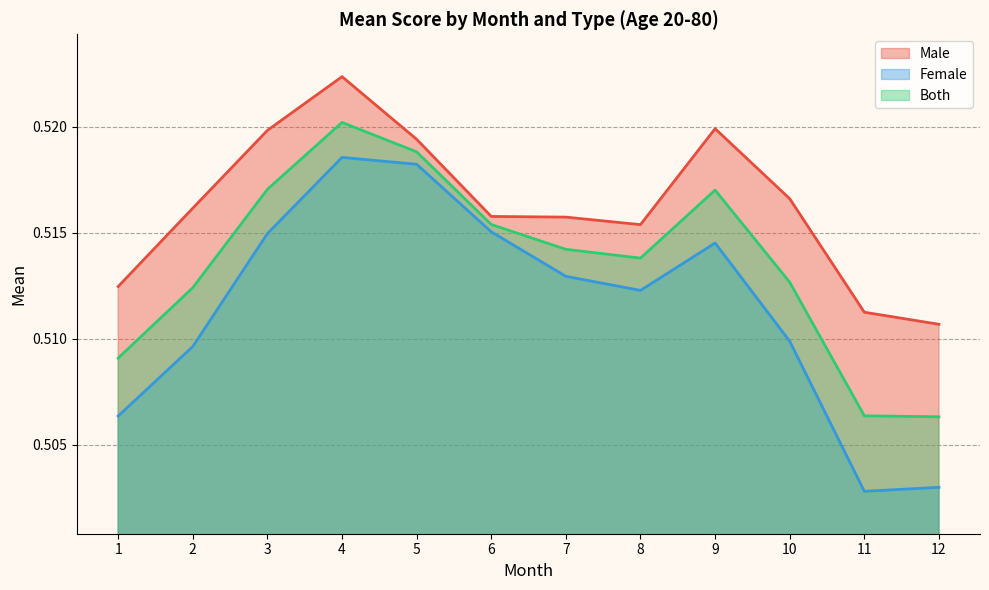

True or false: male_mean and female_mean intersect in this chart.

False